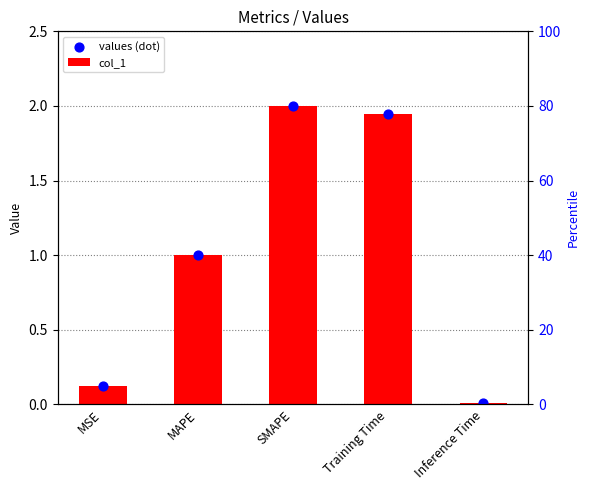

At how many categories does at least one series exceed 1?

2